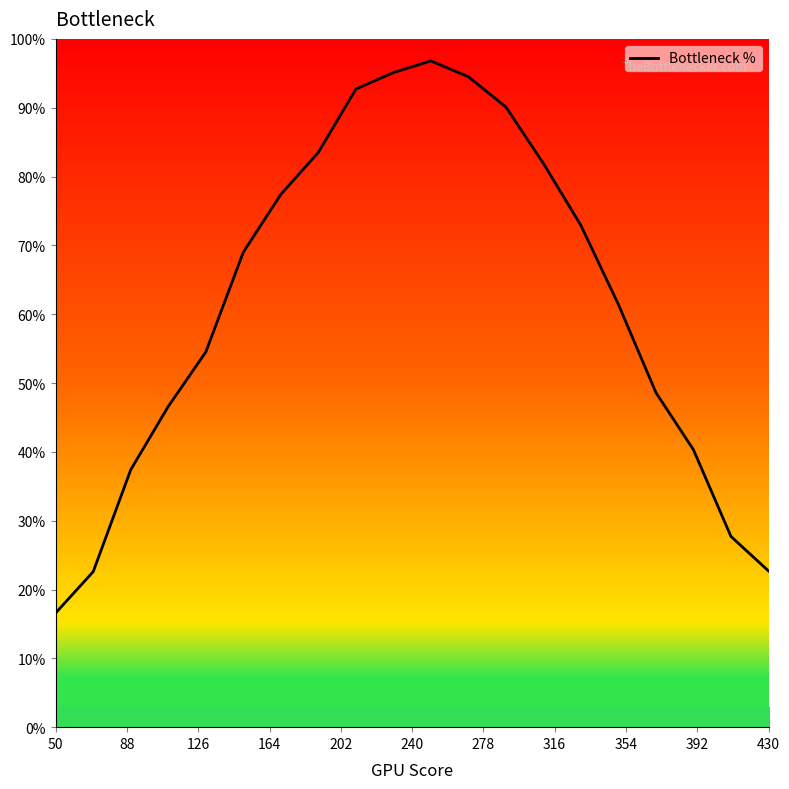

What is the difference between the maximum and minimum values?

80.2